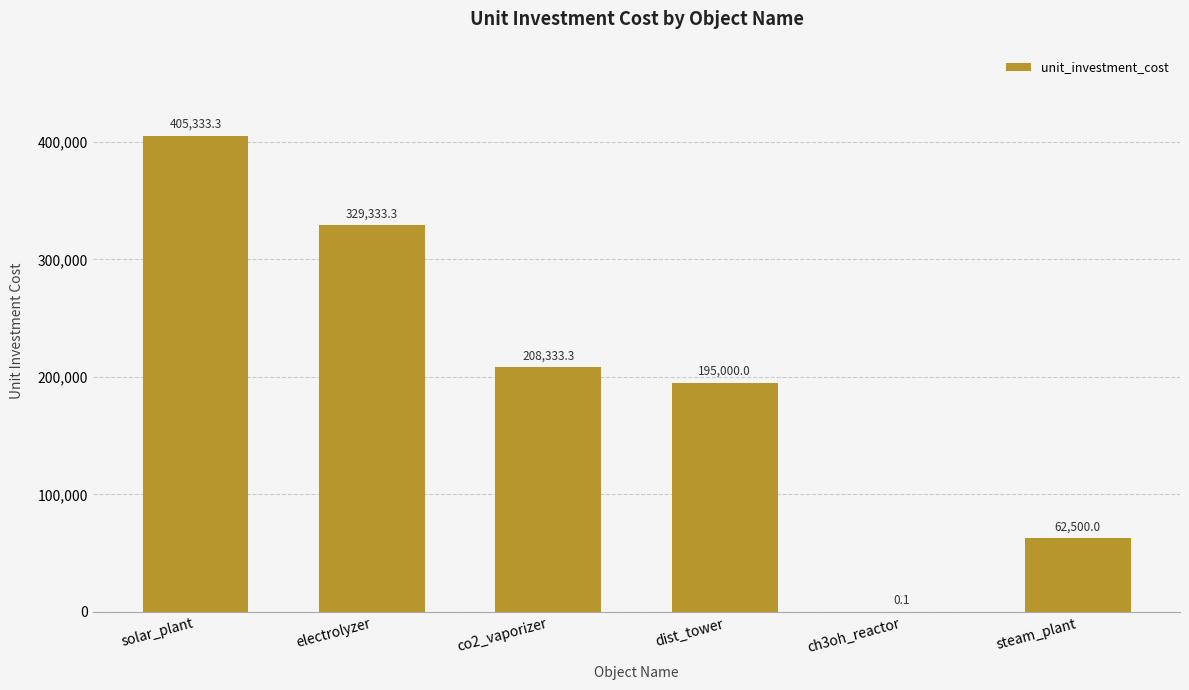

What is the change in value from co2_vaporizer to steam_plant?

-145833.3